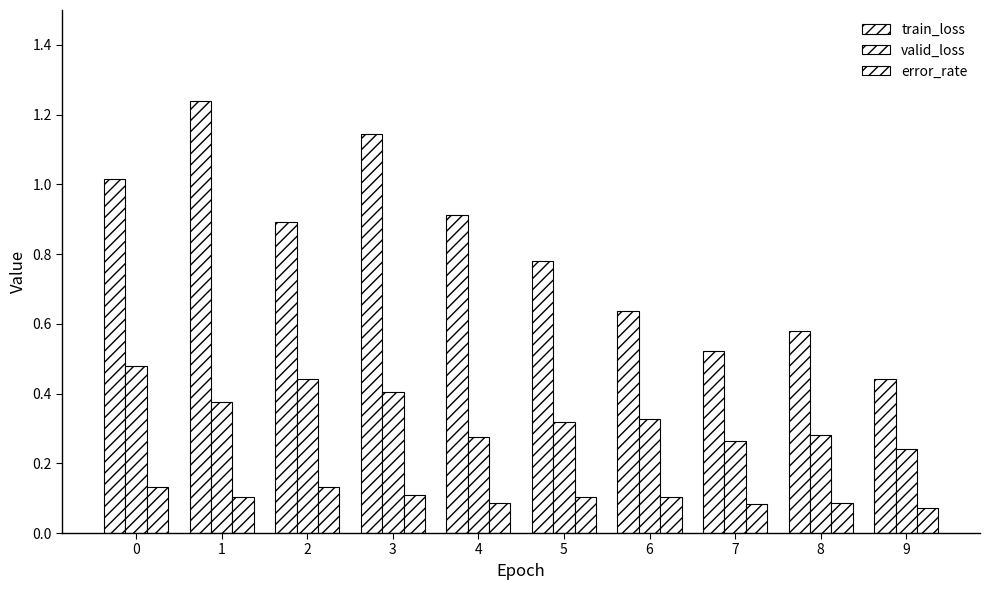

What is the sum of the valid_loss values at 0 and 9?

0.7